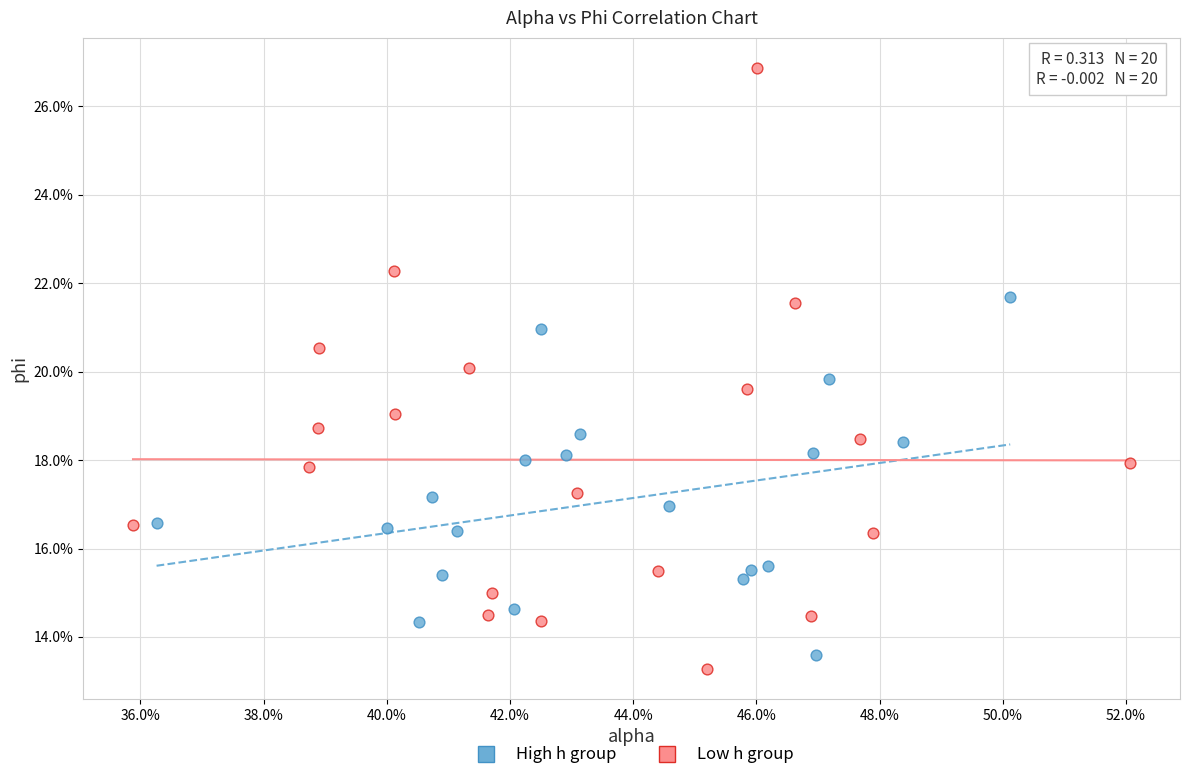

What are all the series names shown in the legend?

High h group, Low h group